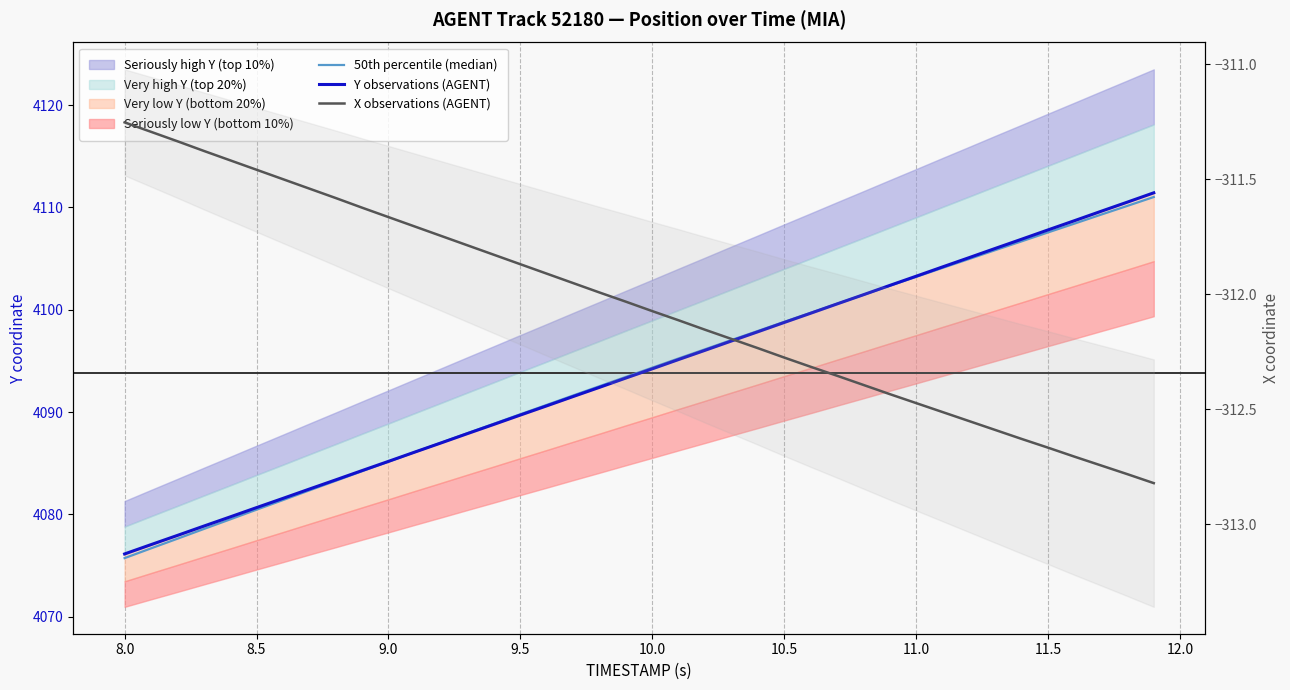

How many times do Y observations (AGENT) and 50th percentile (median) cross each other?

2